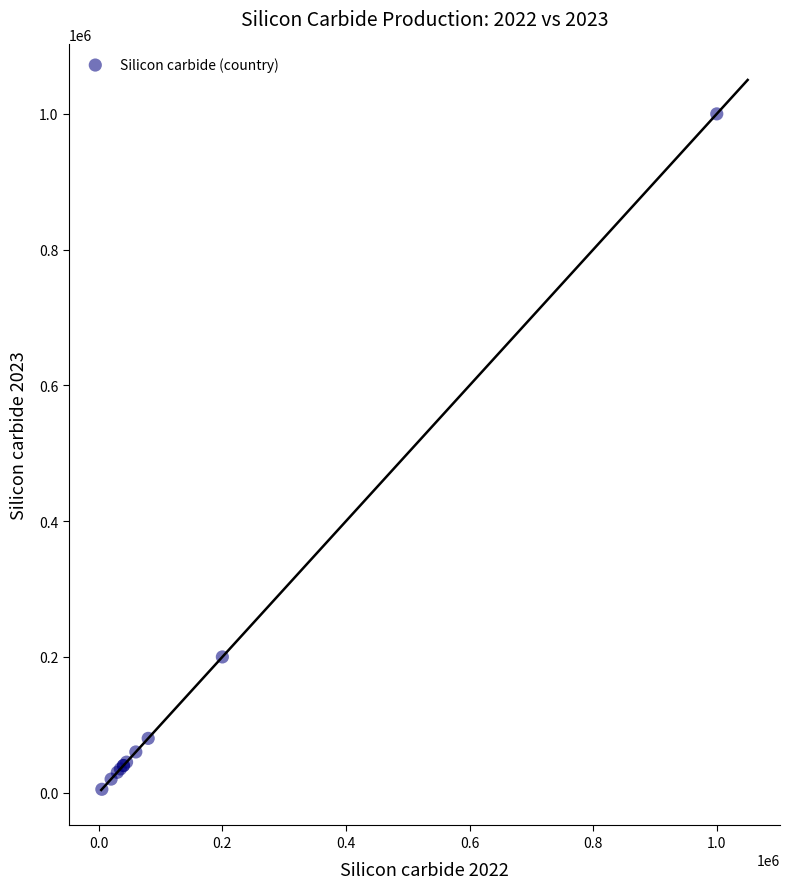

What Y value in the scatter plot is closest to 502500?

200000